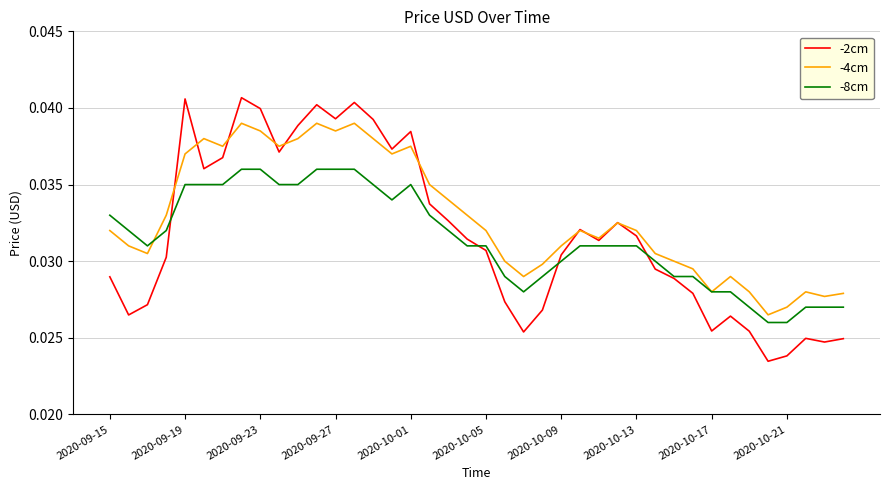

Which series has the largest total across all categories?

-4cm